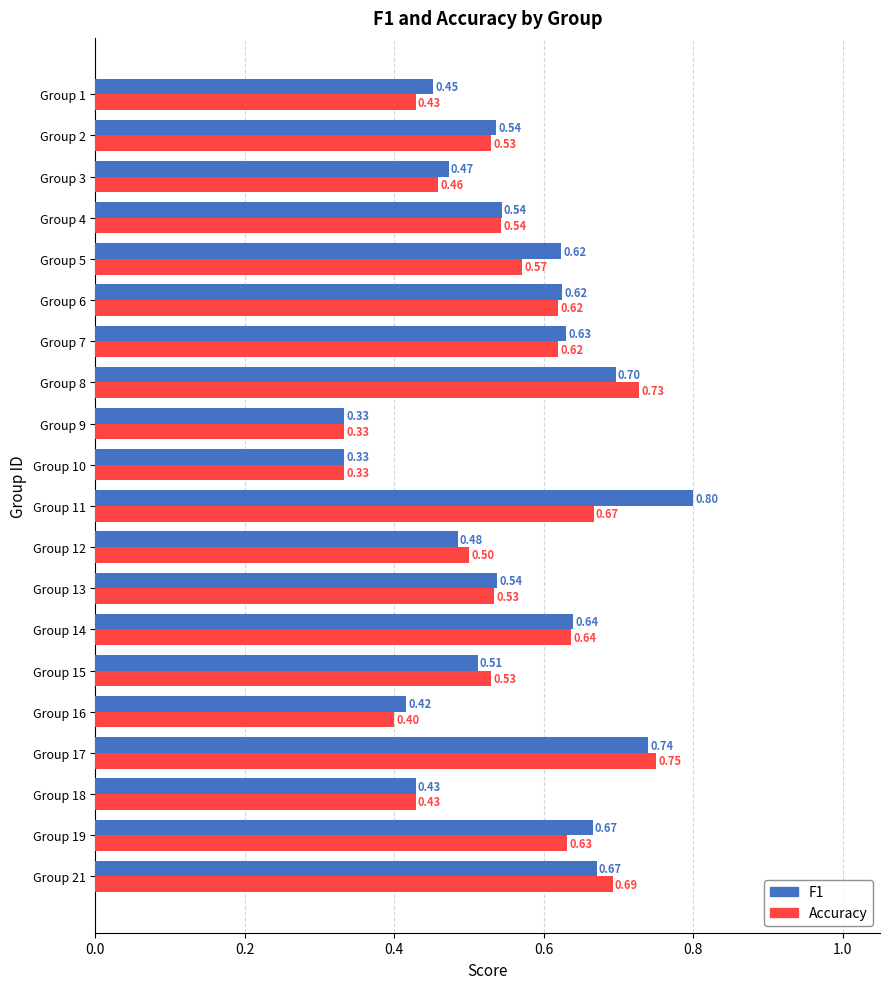

At which category is the sum across all series the highest?

Group 17